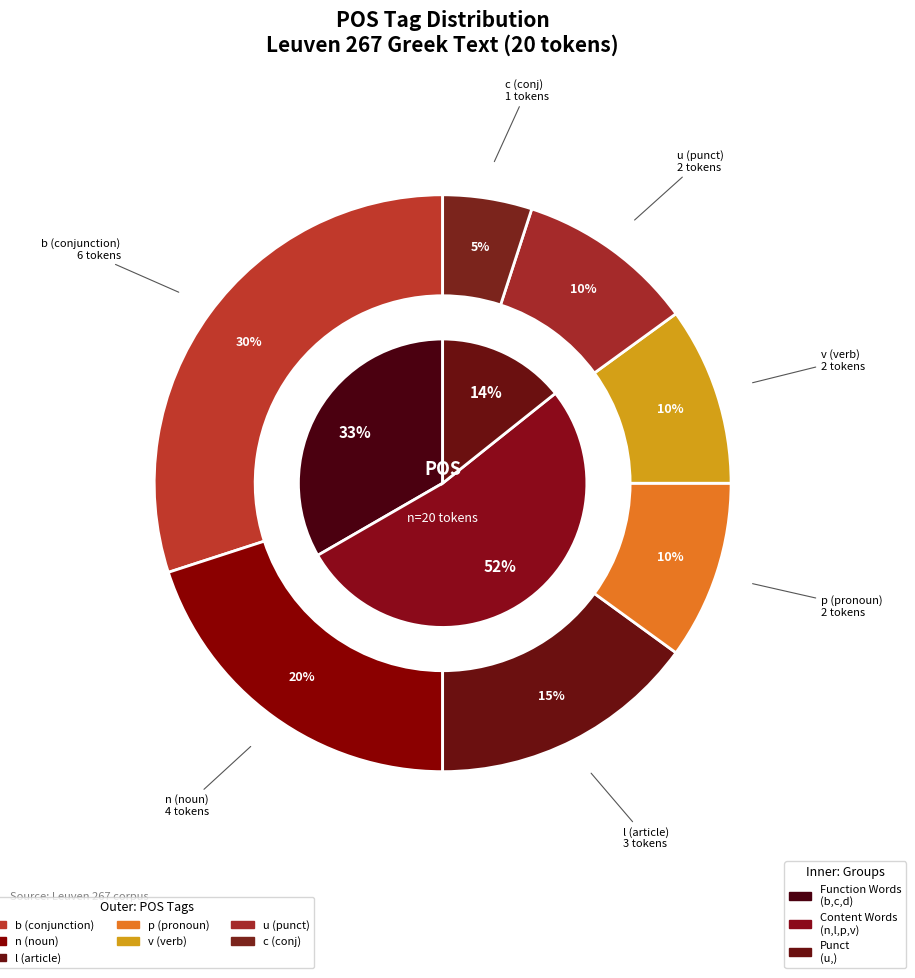

Does θυγάτηρ represent more than half of the total?

No